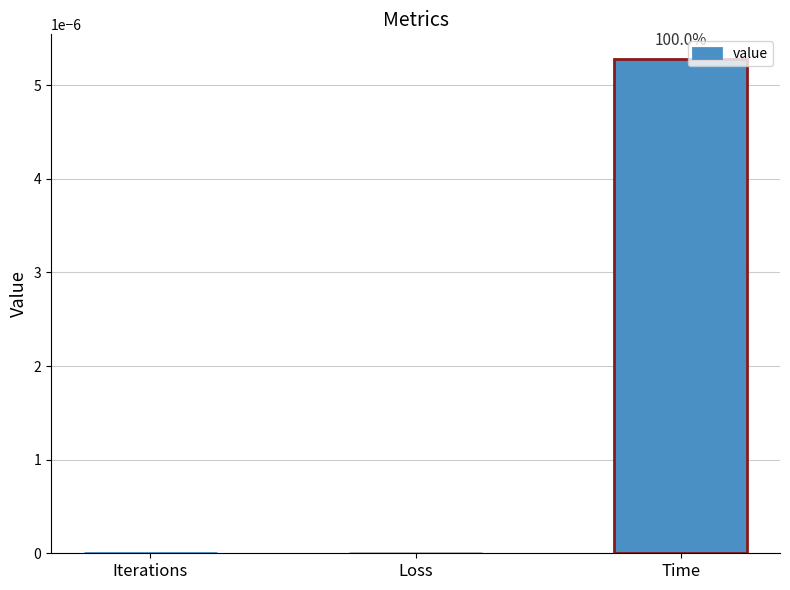

Are the bars horizontal?

No